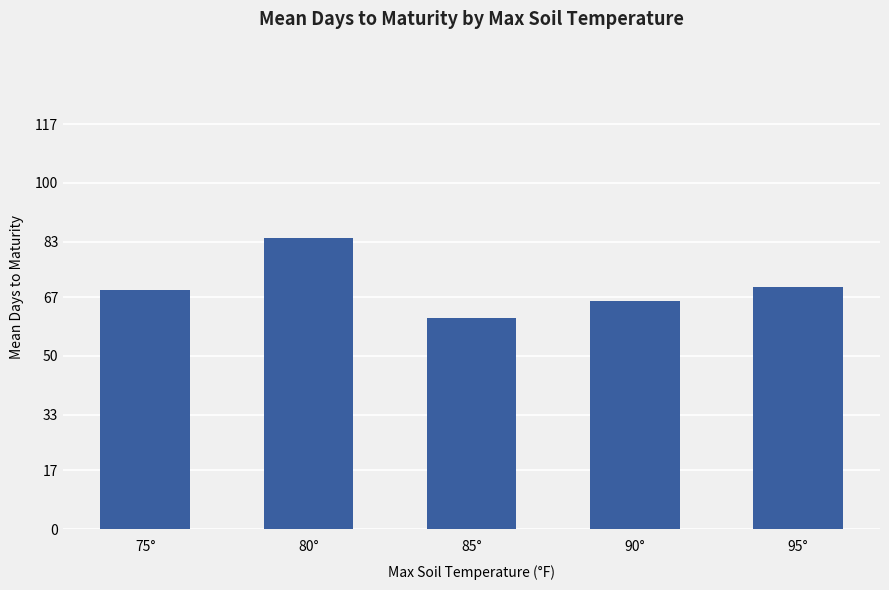

The chart shows a value of 132 at 80°. True or false?

False